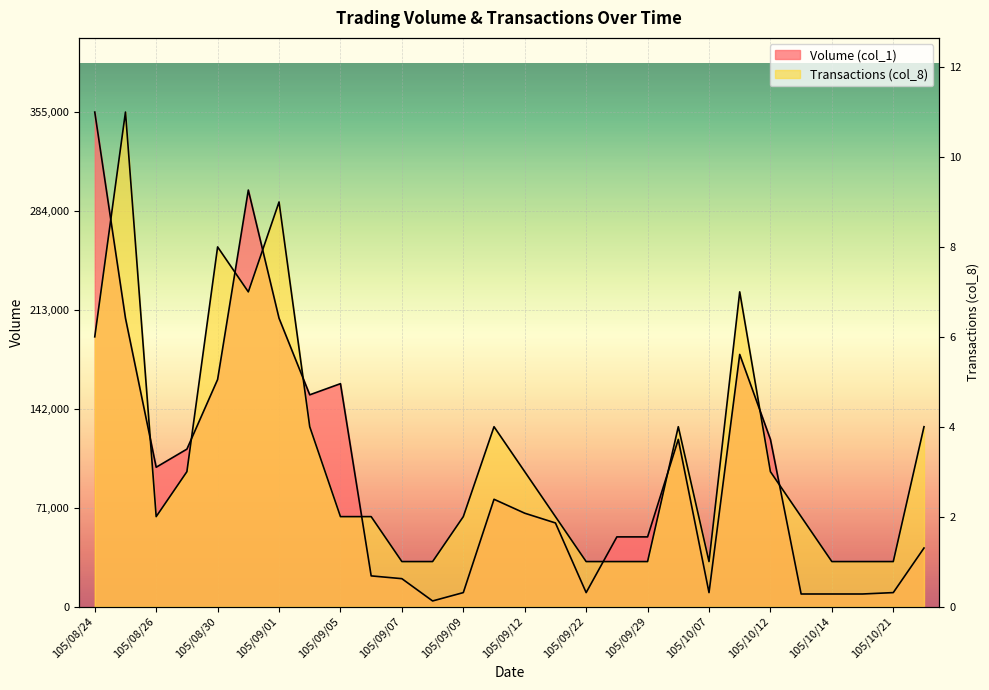

Is the value of Volume (col_1) at 105/08/25 greater than the value of Transactions (col_8) at 105/10/14?

Yes